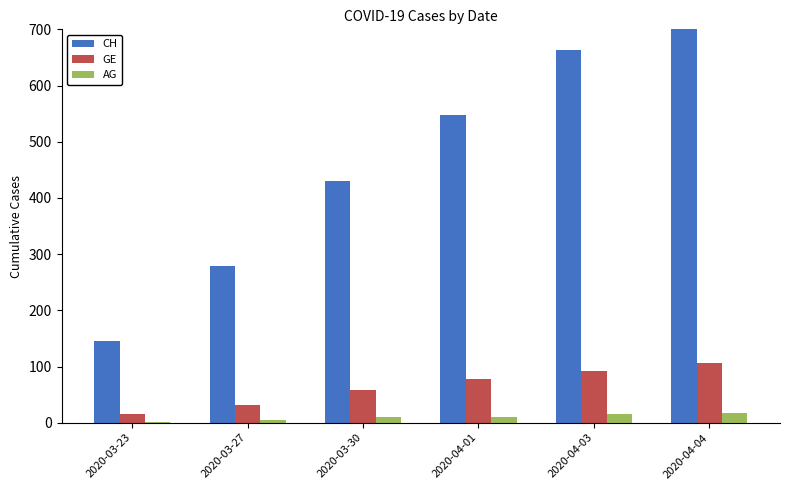

What are all the series names shown in the legend?

CH, GE, AG